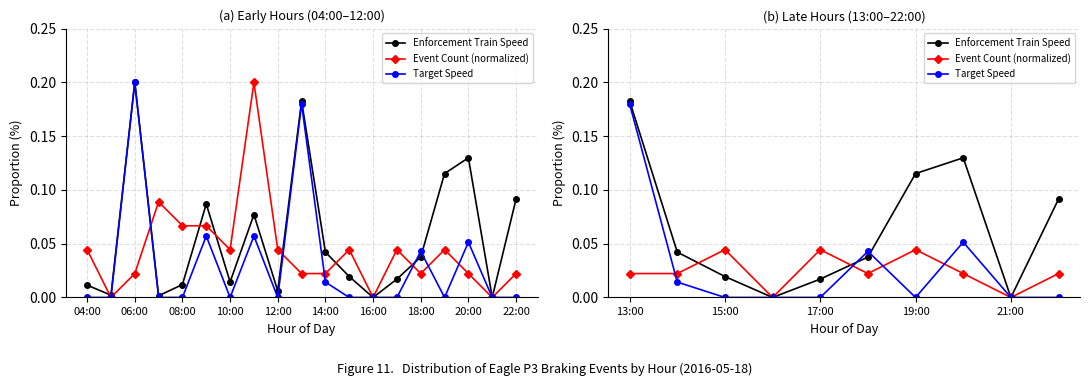

Which series ends up on top after the final intersection of Enforcement Train Speed and Target Speed?

Enforcement Train Speed